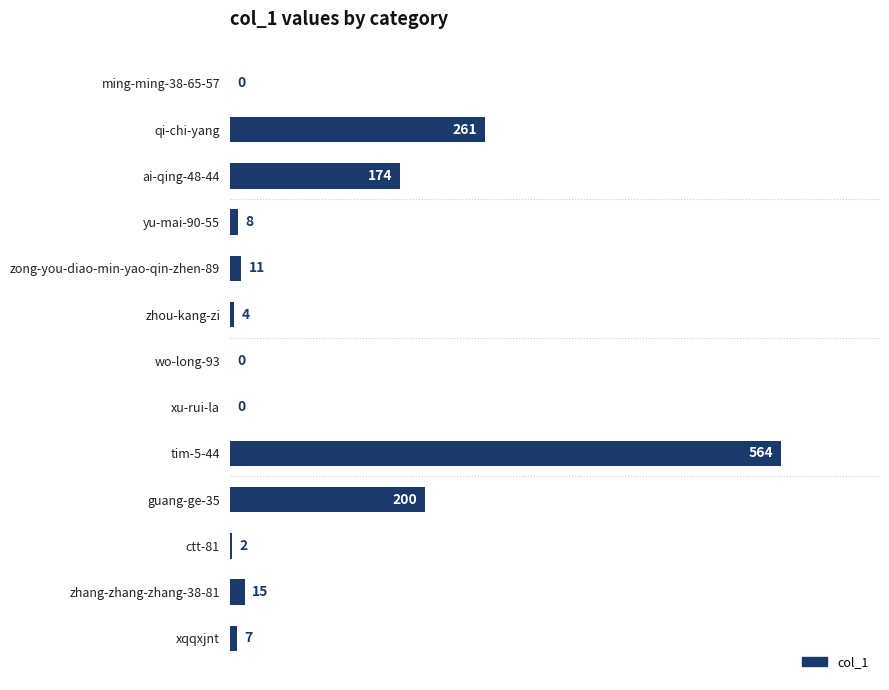

What is the sum of the values at zhang-zhang-zhang-38-81 and zong-you-diao-min-yao-qin-zhen-89?

26